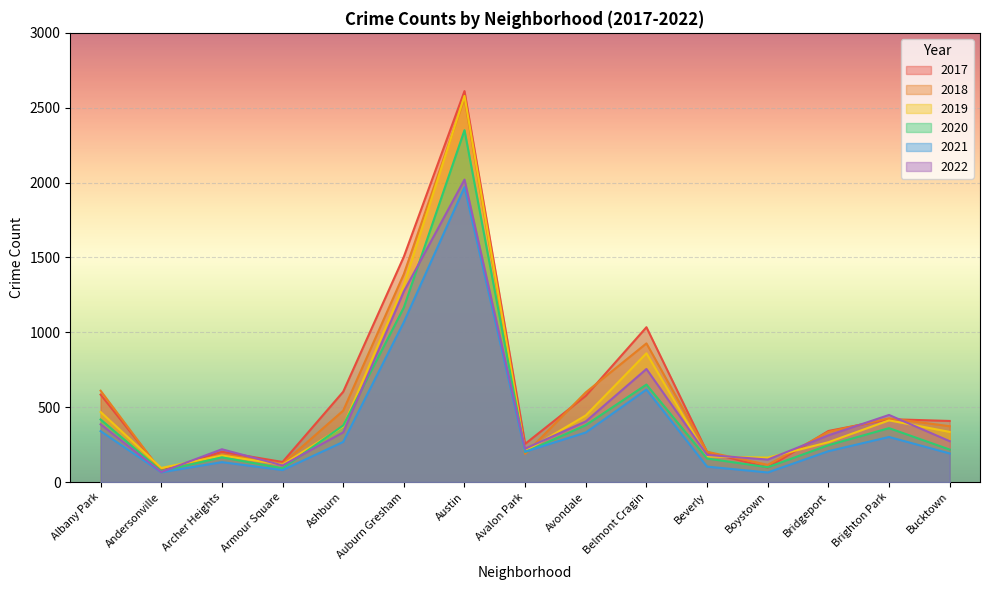

At which label is 2019 closest to 1336?

Auburn Gresham